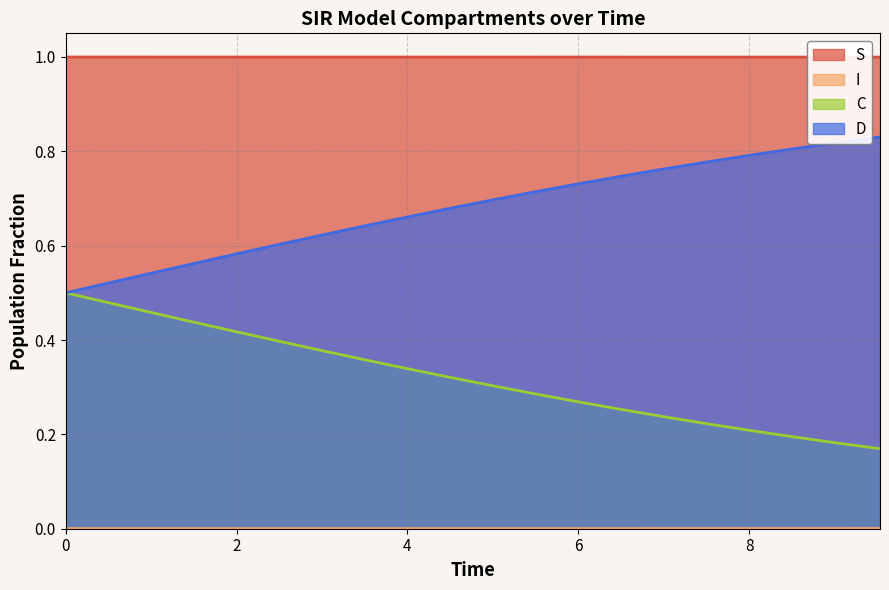

What is the greatest value displayed?

1.0